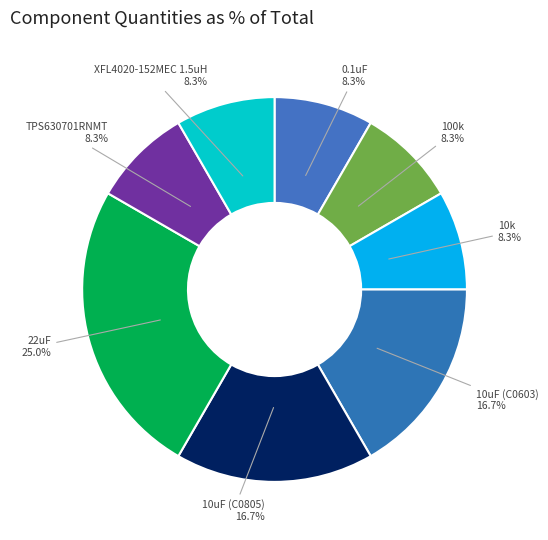

Does 0.1uF account for over 50% of the chart?

No